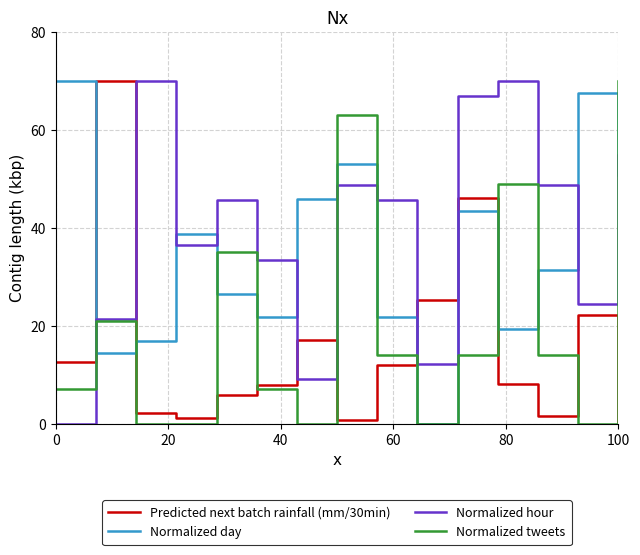

How many times do Normalized day and Predicted next batch rainfall (mm/30min) cross each other?

4